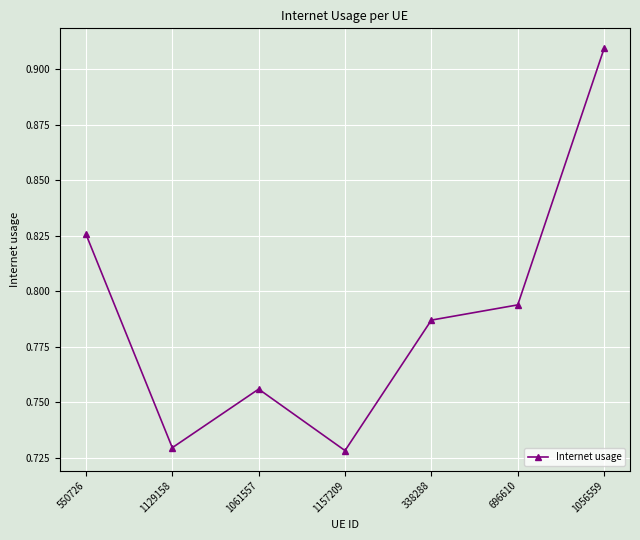

At which category does the data reach its first local peak?

1061557